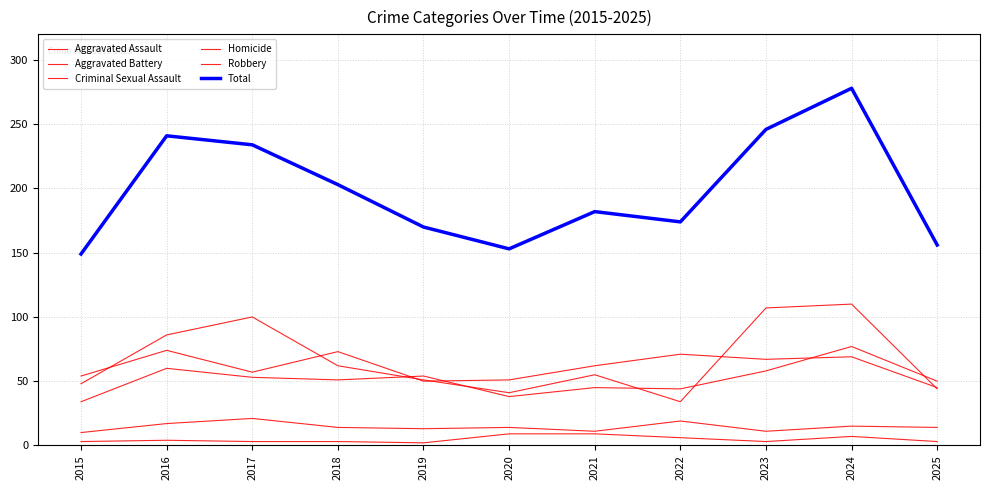

Which series ends up on top after the final intersection of Aggravated Battery and Robbery?

Aggravated Battery